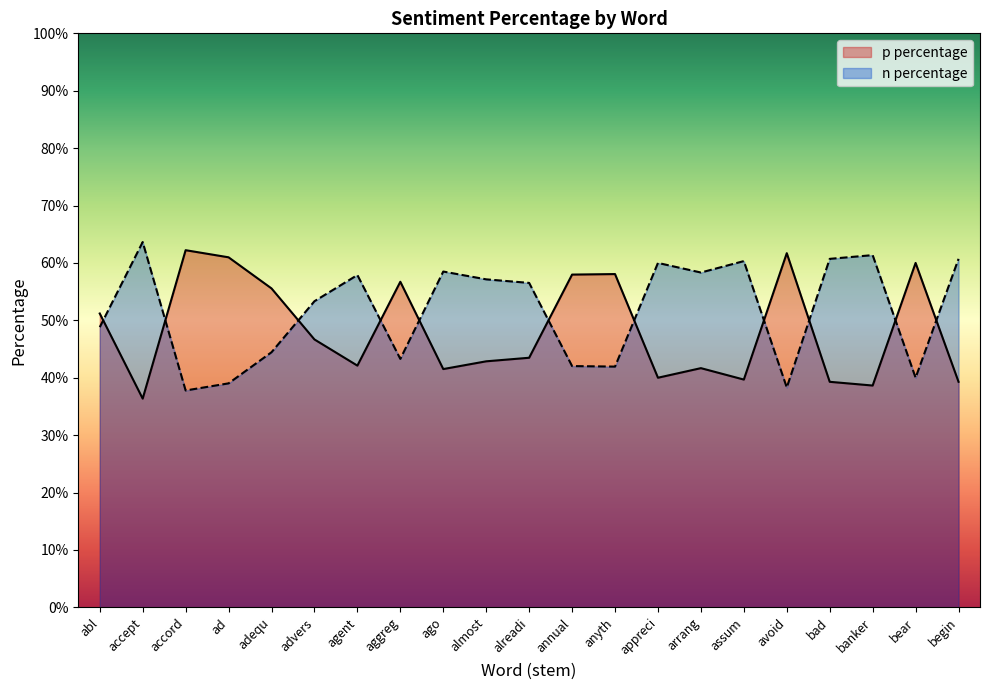

Where is p percentage nearest to the value 0?

accept